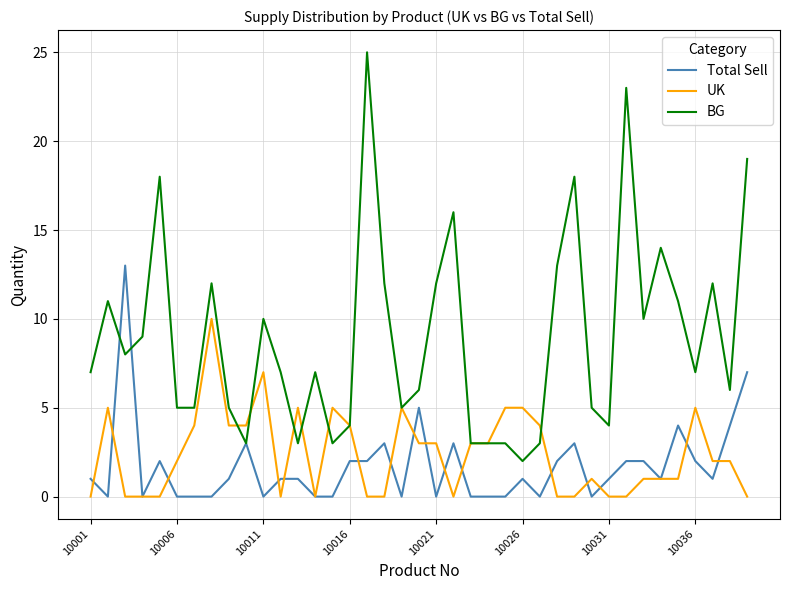

List the series in order of their peak value, highest first.

BG, Total Sell, UK